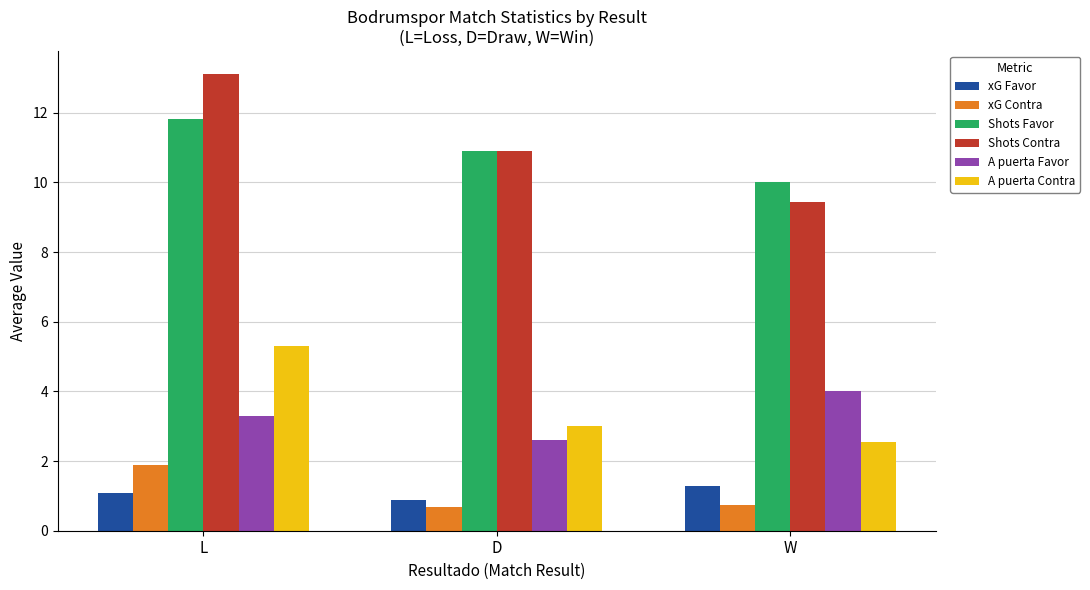

Reading left to right, what are all the values shown in this chart?

xG Favor: 1.1	0.9	1.3
xG Contra: 1.9	0.7	0.7
Shots Favor: 11.8	10.9	10.0
Shots Contra: 13.1	10.9	9.4
A puerta Favor: 3.3	2.6	4.0
A puerta Contra: 5.3	3.0	2.6